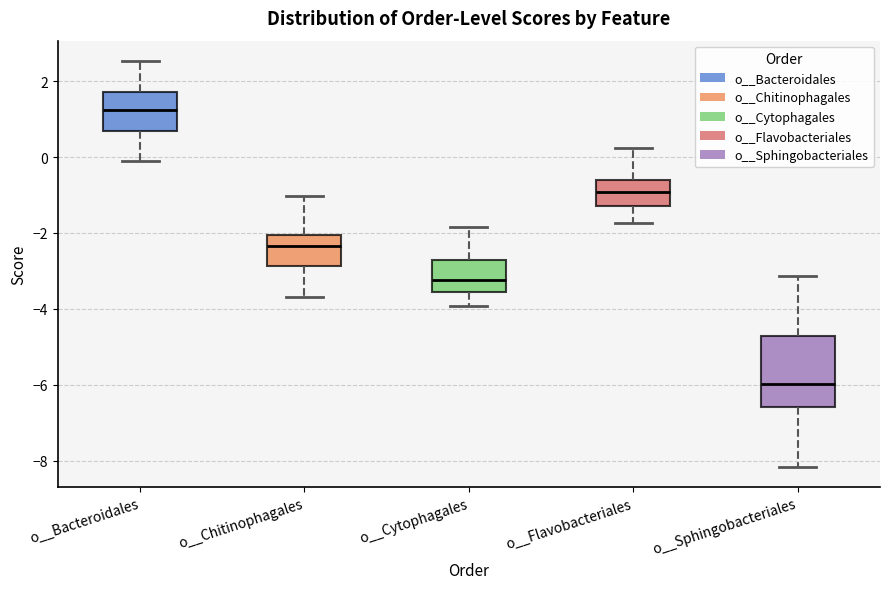

Reading left to right, transcribe this box plot: for each box, give where its median line is, the range the box spans, and where its two whiskers end, as read against the y-axis. The values are not printed on the chart, so give them approximately, as read against the axis.

o__Bacteroidales: median 1.2, box 0.6 to 1.8, whiskers -0.2 to 2.6
o__Chitinophagales: median -2.4, box -2.8 to -2.0, whiskers -3.6 to -1.0
o__Cytophagales: median -3.2, box -3.6 to -2.8, whiskers -4.0 to -1.8
o__Flavobacteriales: median -1.0, box -1.2 to -0.6, whiskers -1.8 to 0.2
o__Sphingobacteriales: median -6.0, box -6.6 to -4.8, whiskers -8.2 to -3.2